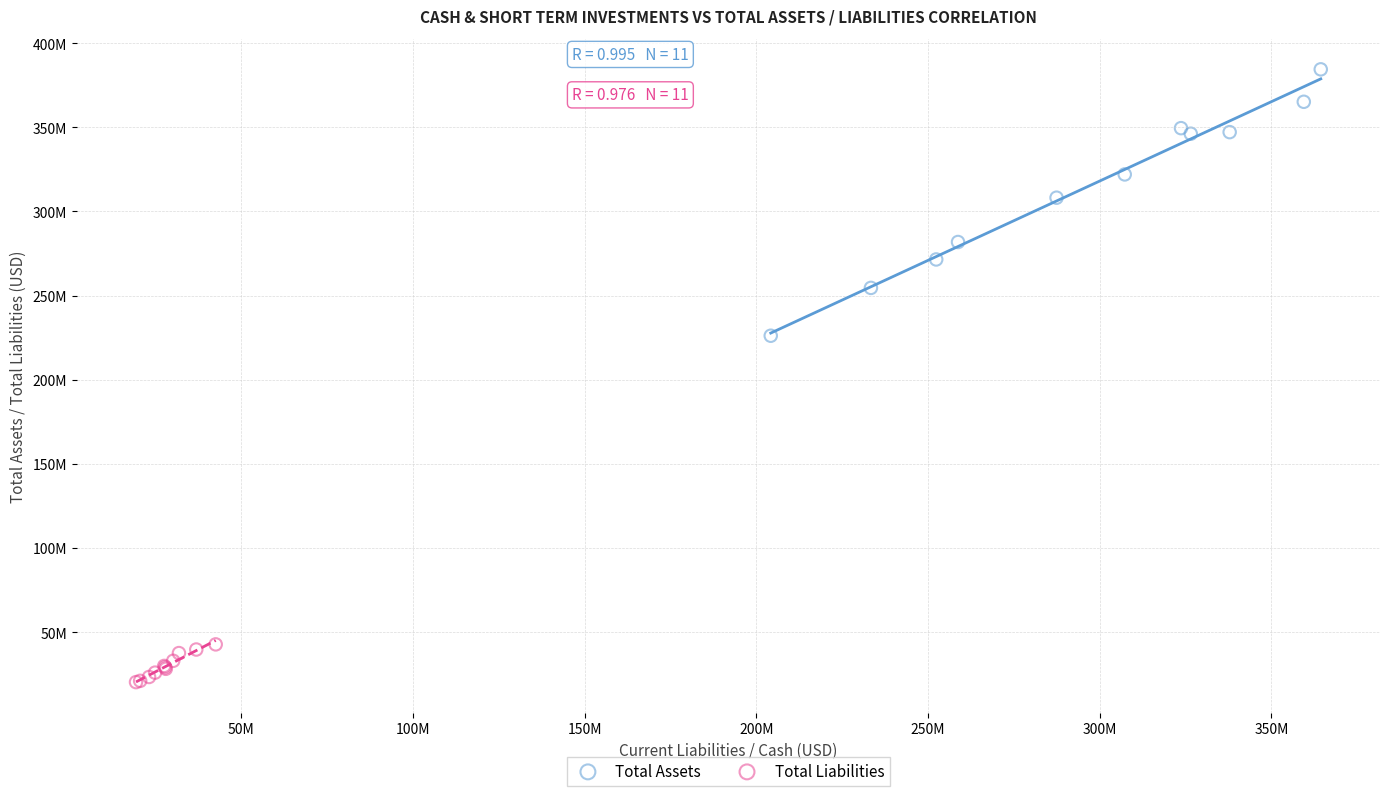

Which series reaches the minimum Y coordinate?

Total Liabilities